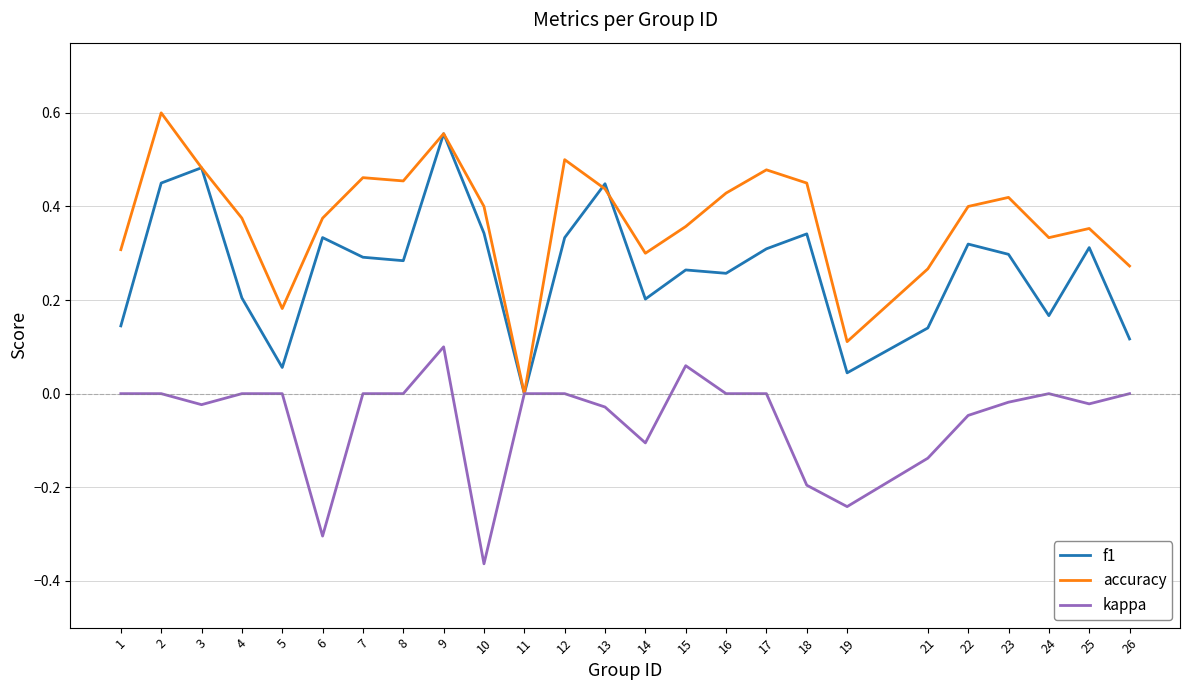

What is the spread (max minus min) of values at 6?

0.7